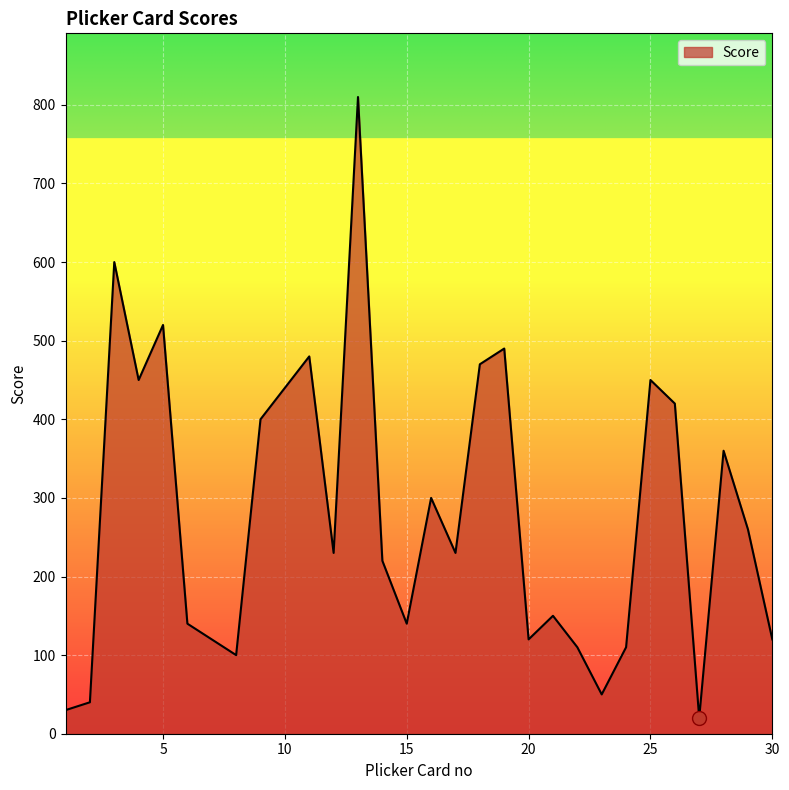

How many categories are shown in the chart?

30